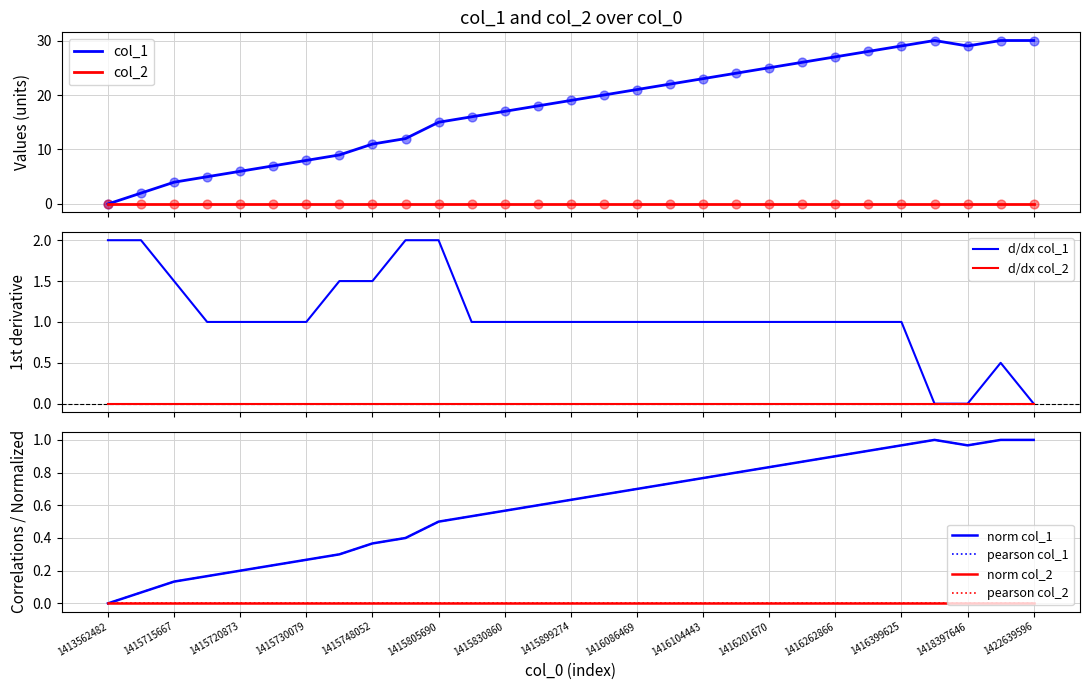

What is the change in value from 17 to 21?

+4